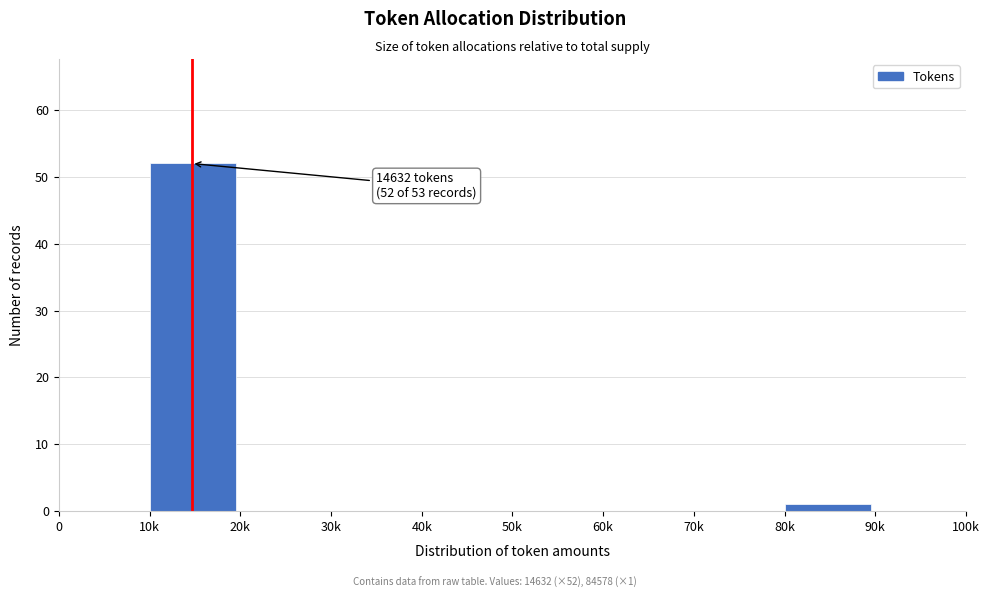

Reading left to right, transcribe all the data shown in this chart.

0=0	10k=52	20k=0	30k=0	40k=0	50k=0	60k=0	70k=0	80k=1	90k=0